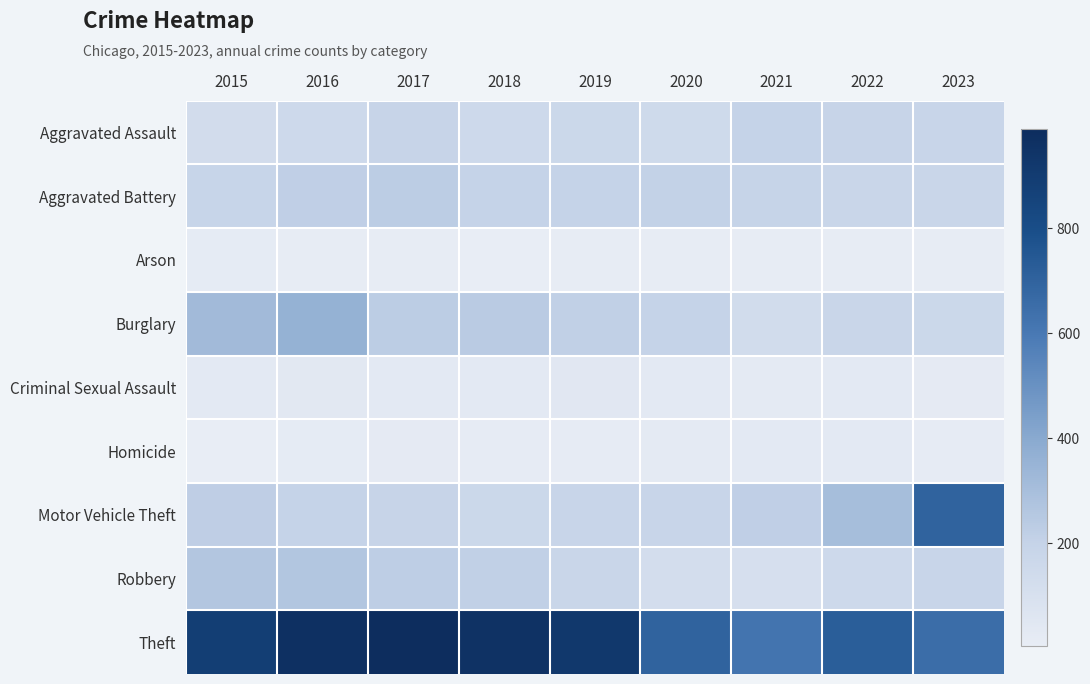

At which category does the chart reach its peak across all series?

2017